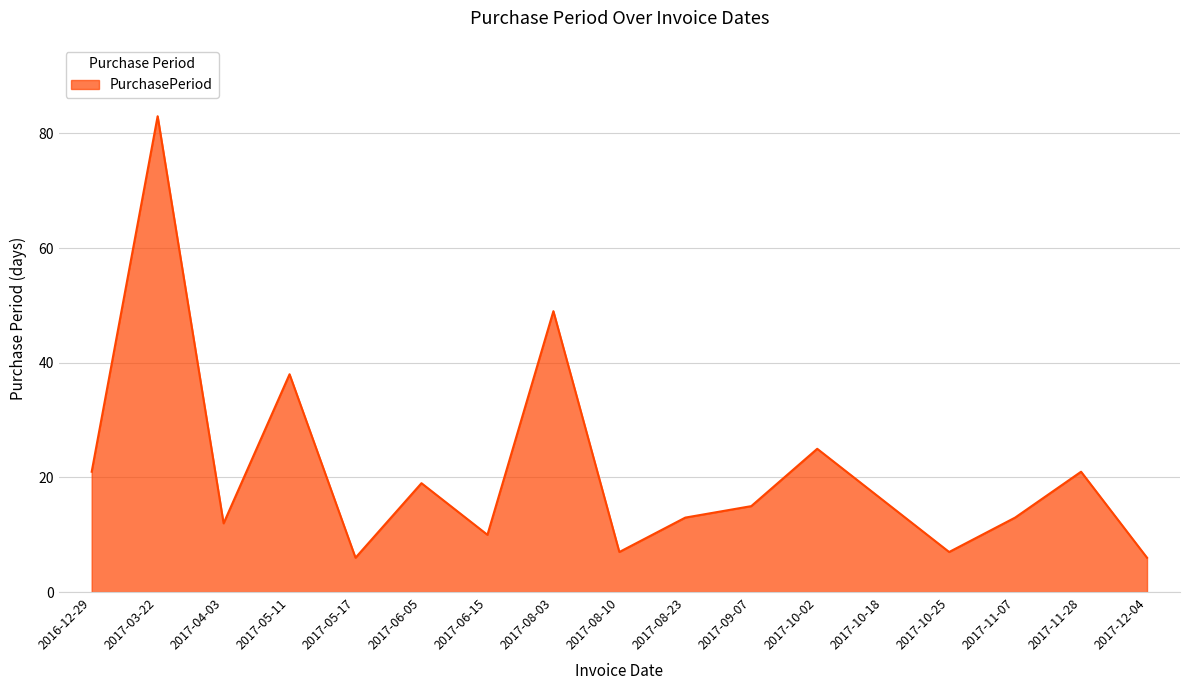

What position from the left is 2017-05-11?

4